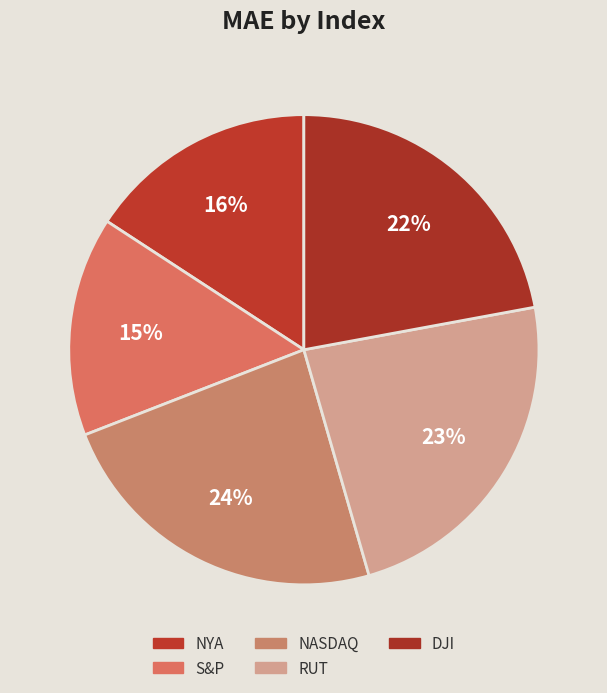

How many slices are in this pie chart?

5